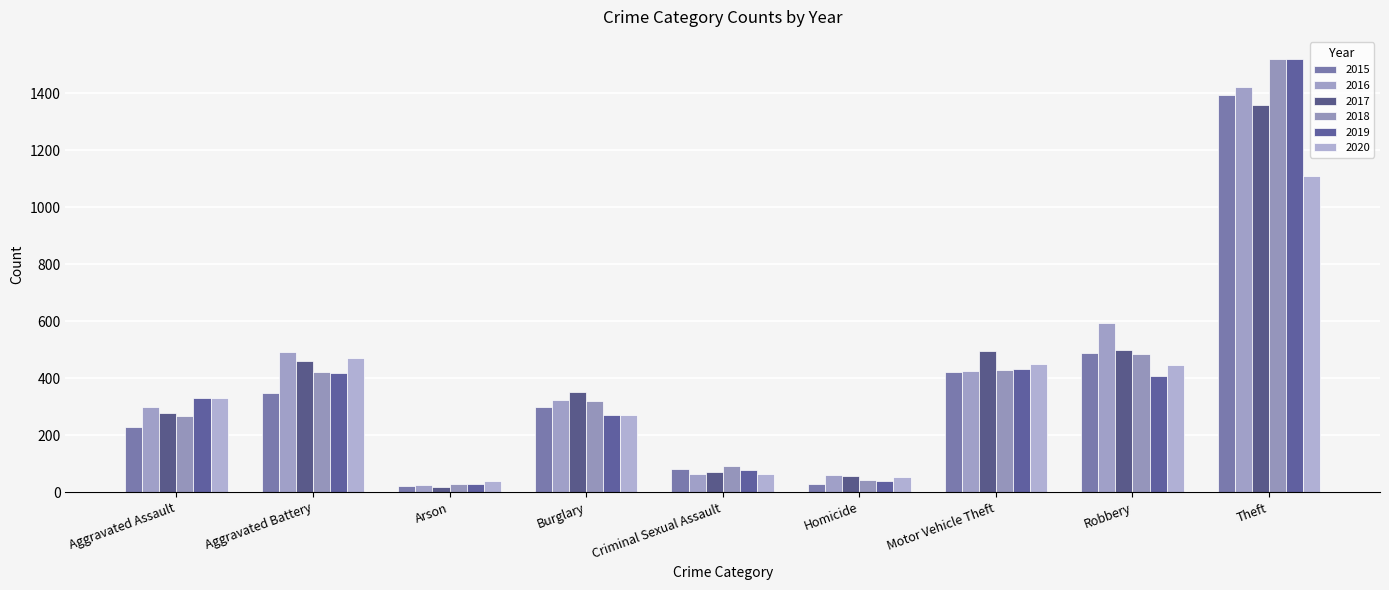

The value of 2020 at Robbery is 204. True or false?

False